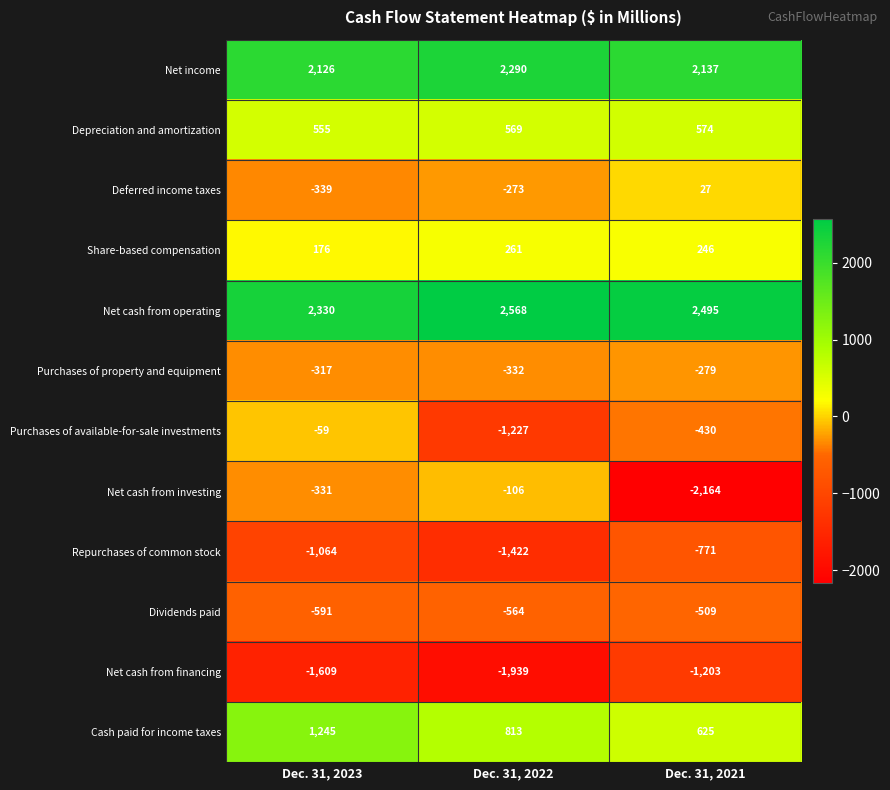

Which label corresponds to the largest value in the chart?

Dec. 31, 2022